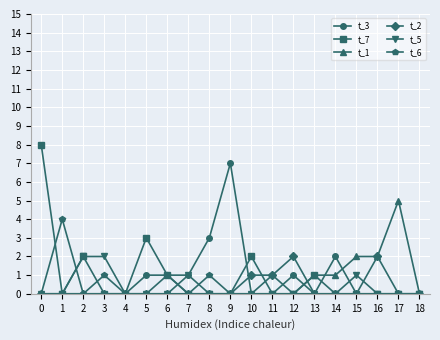

The t_6 series shows 1 at 11. True or false?

True